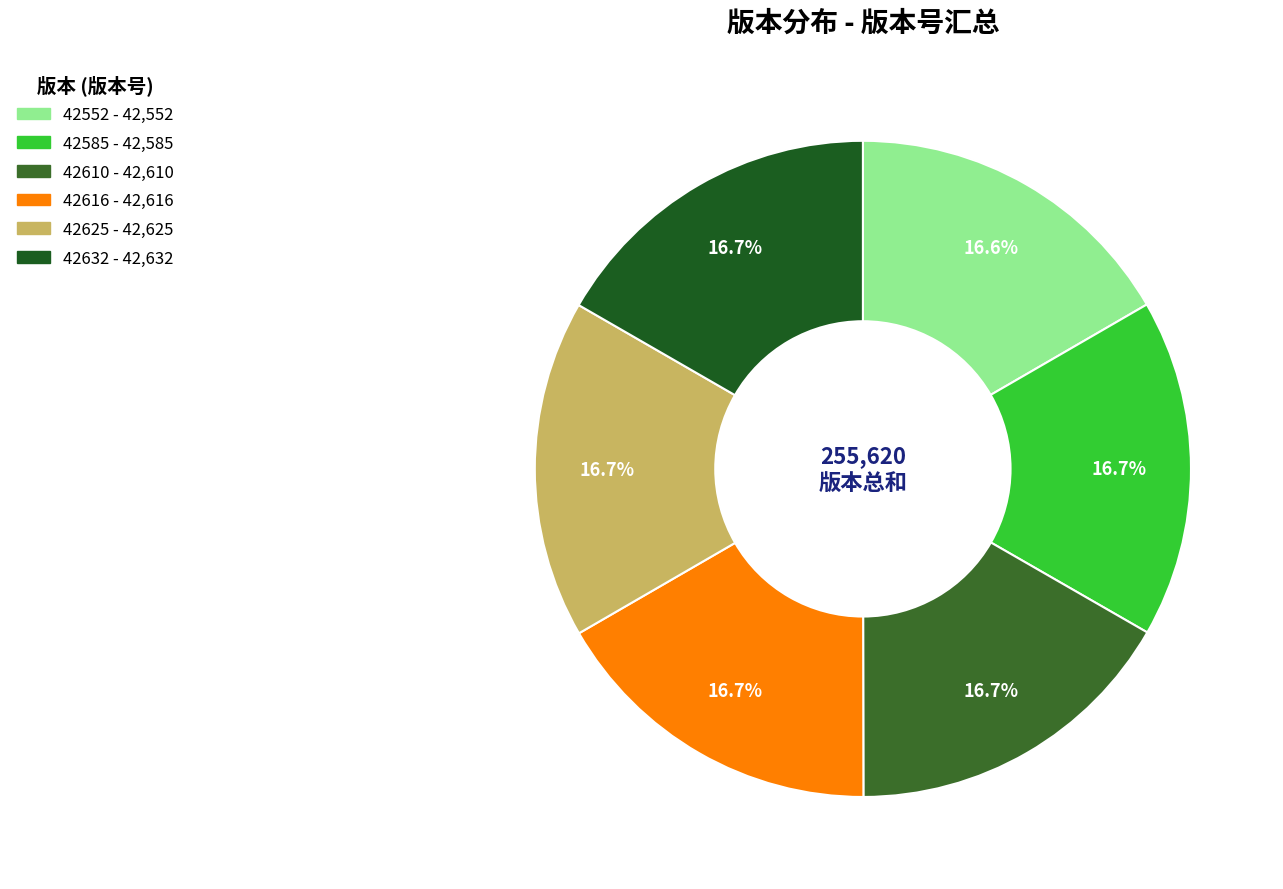

Does 42616 account for over 50% of the chart?

No